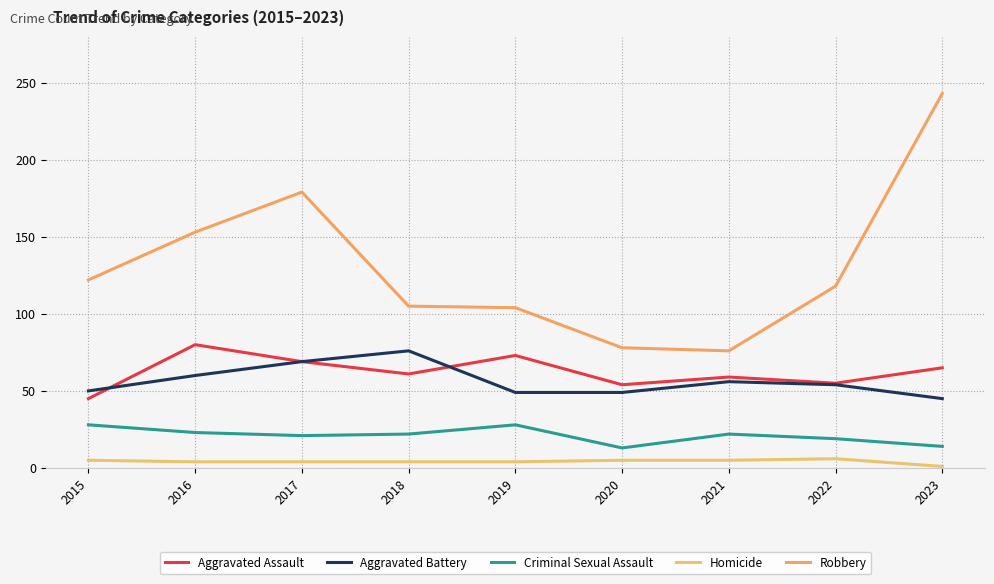

What are all the series names shown in the legend?

Aggravated Assault, Aggravated Battery, Criminal Sexual Assault, Homicide, Robbery